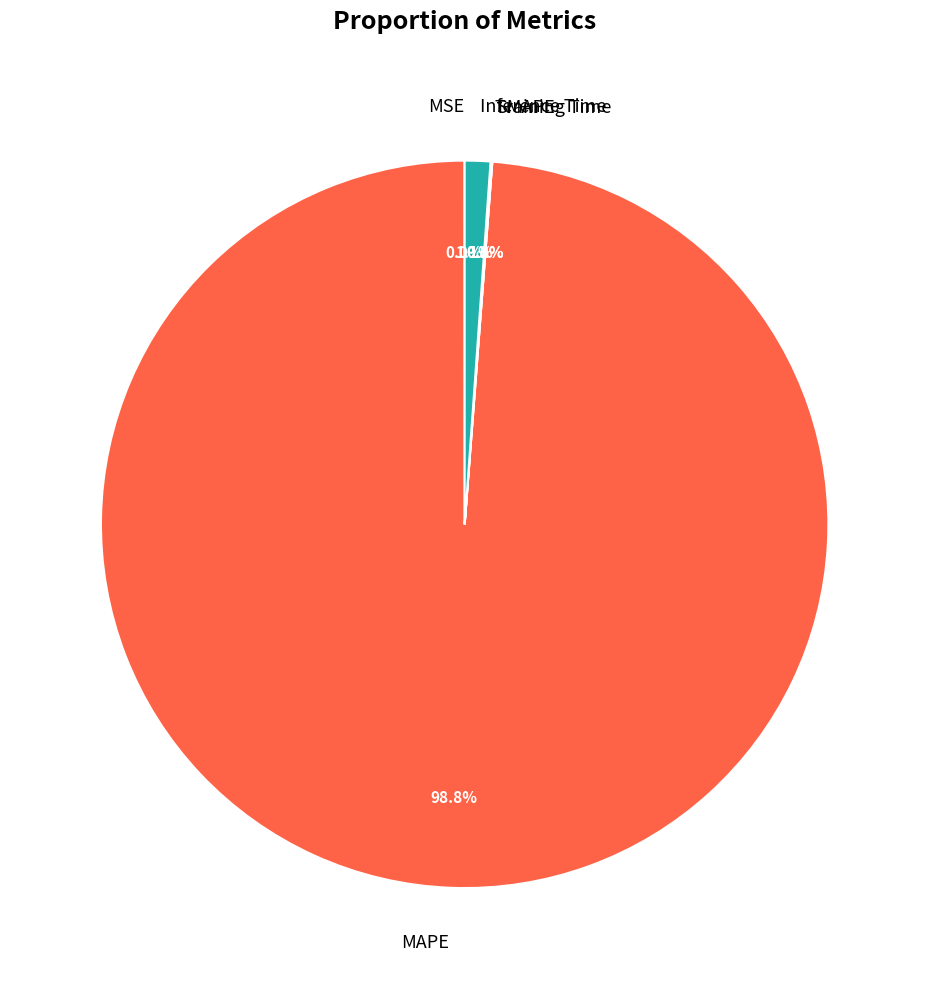

How many segments does this pie chart have?

5